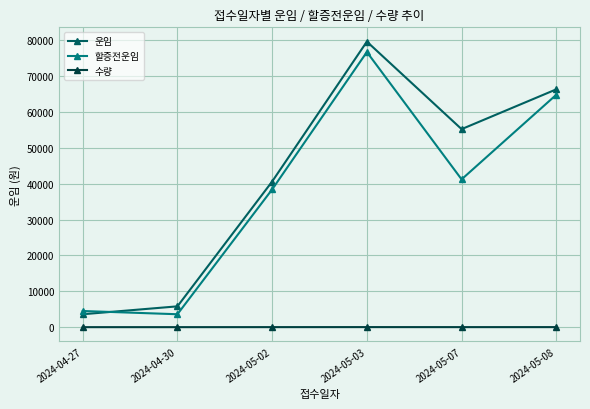

Is the value of 운임 at 2024-04-30 greater than the value of 수량 at 2024-05-02?

Yes